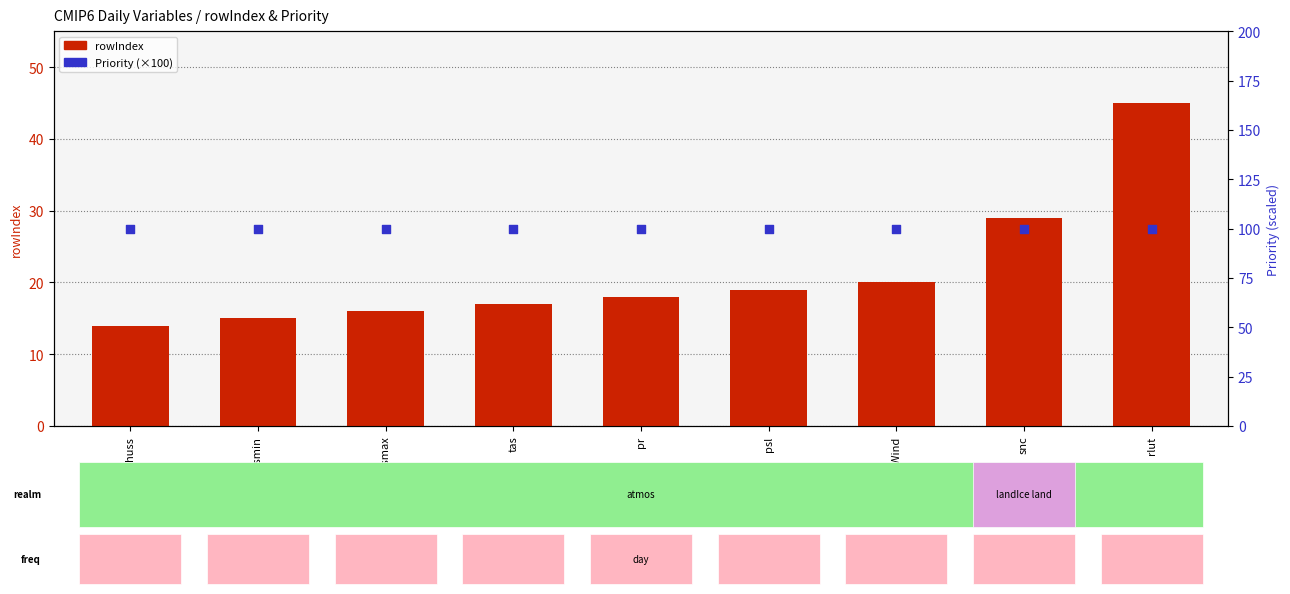

Which series has the largest total across all categories?

Priority (×100)